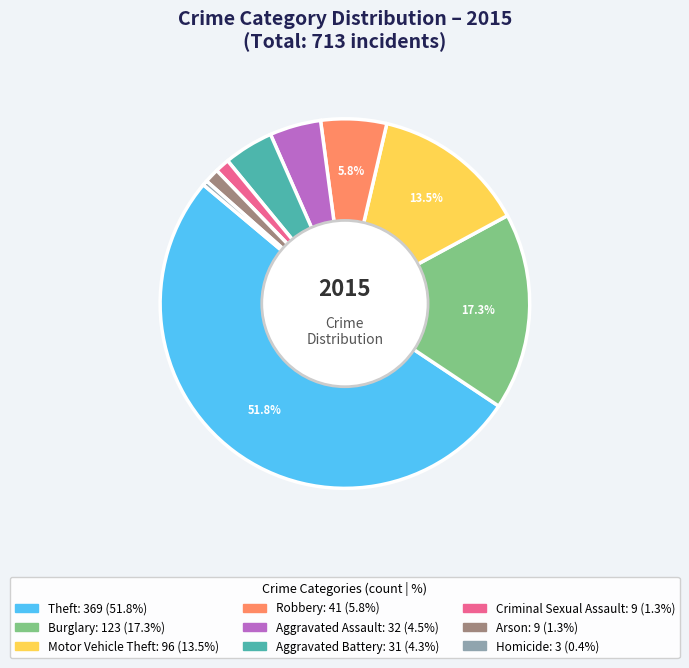

To the nearest percent, what is the difference between the Burglary and Motor Vehicle Theft slice percentages?

4%